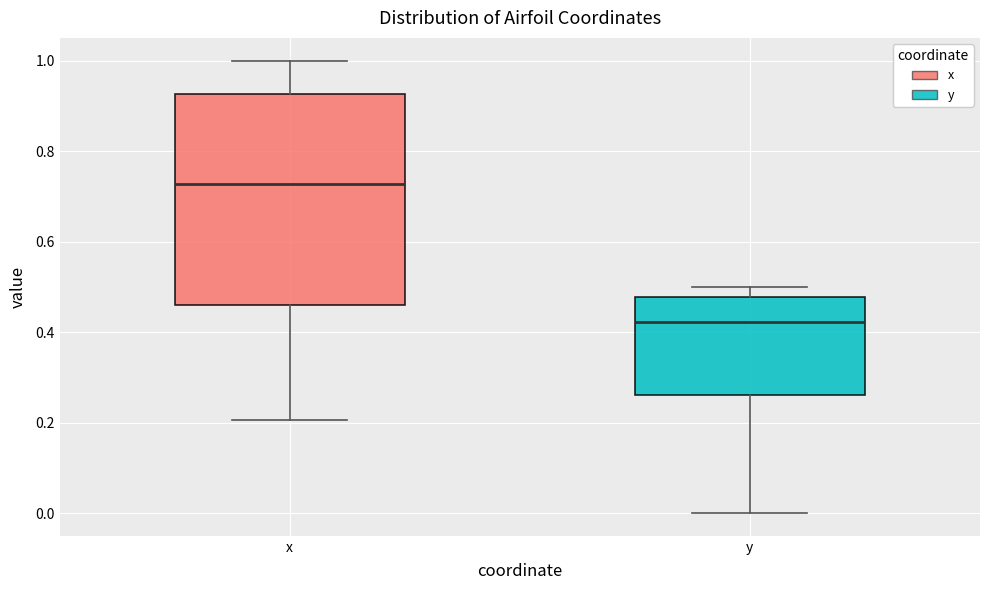

Where does the median line of the box for x sit on the y-axis? The values are not printed on the chart, so give them approximately, as read against the axis.

0.72